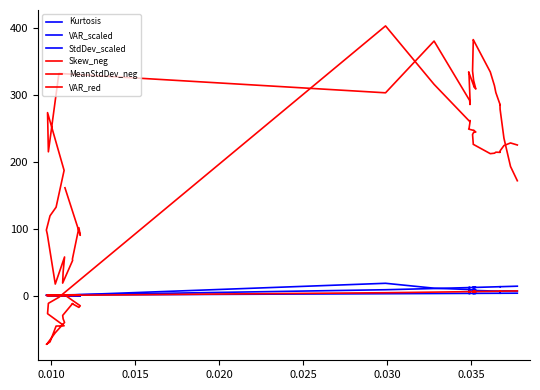

Does the chart have visible grid lines?

No